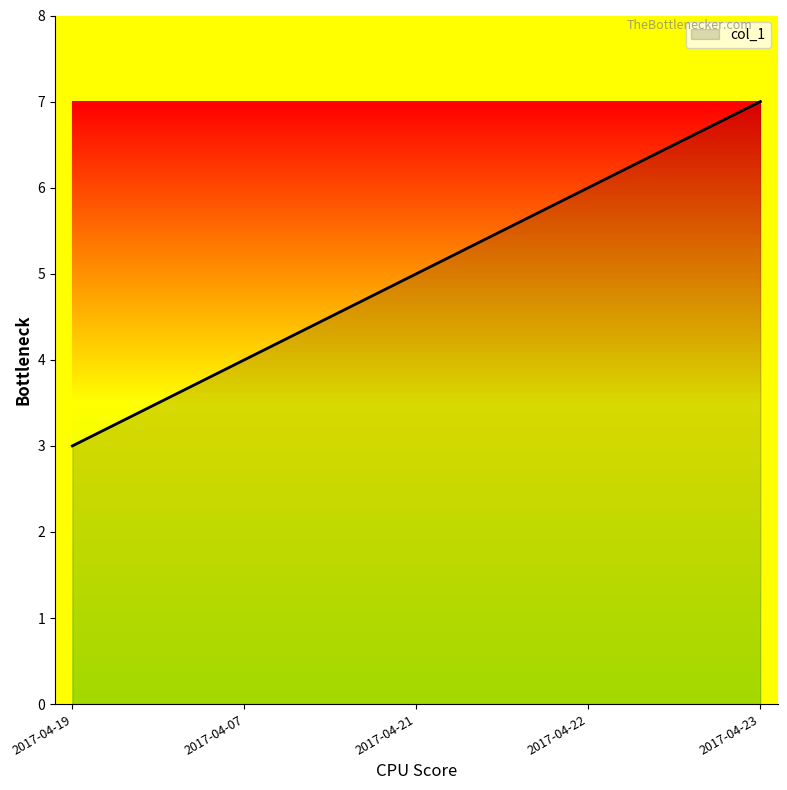

What is the difference between the maximum and minimum values?

4